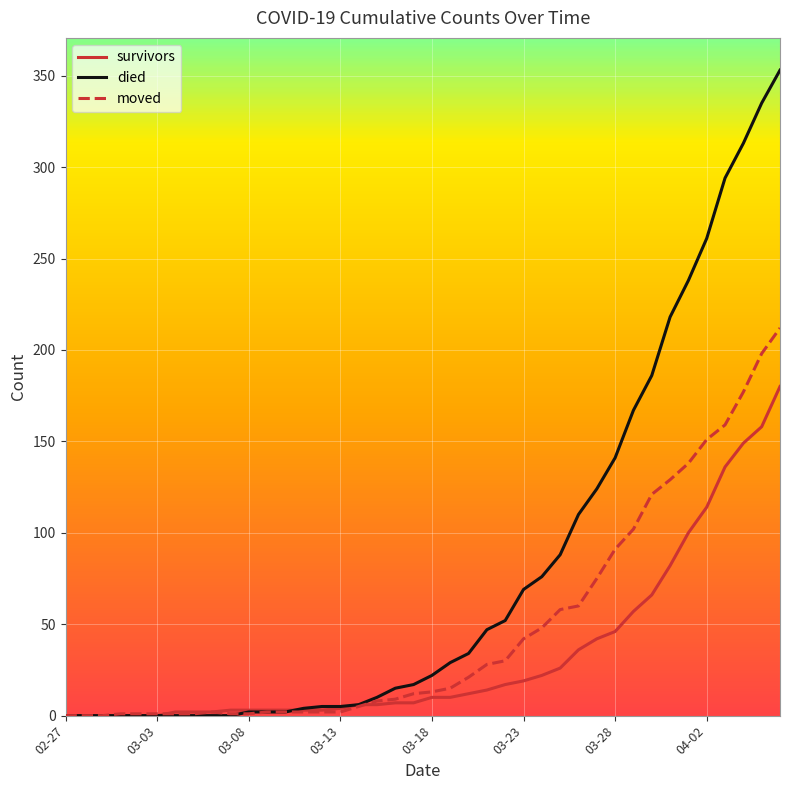

What is the highest value of the moved series?

212